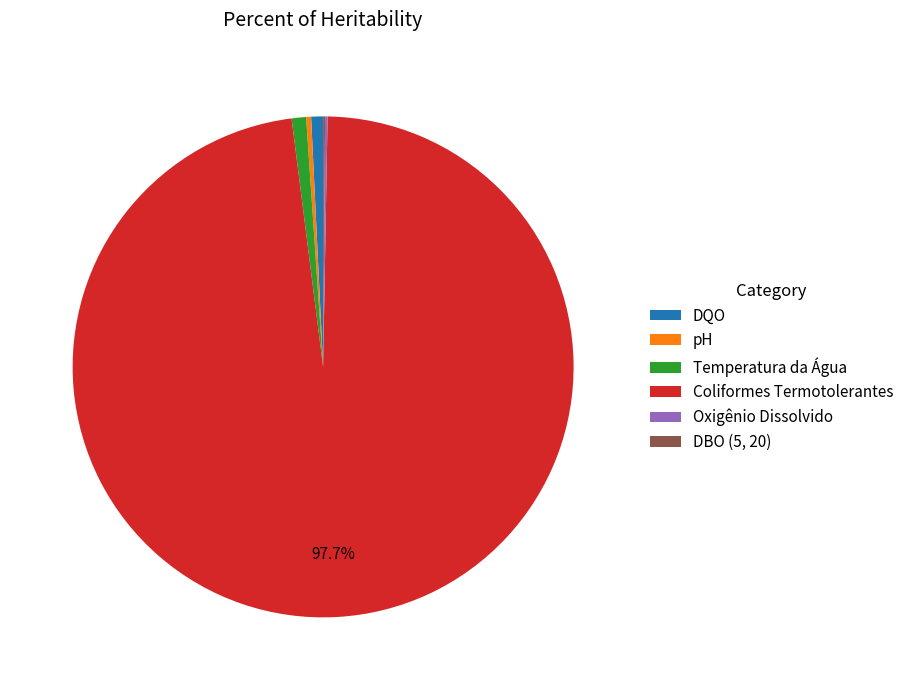

To the nearest percent, what is the average slice percentage?

17%